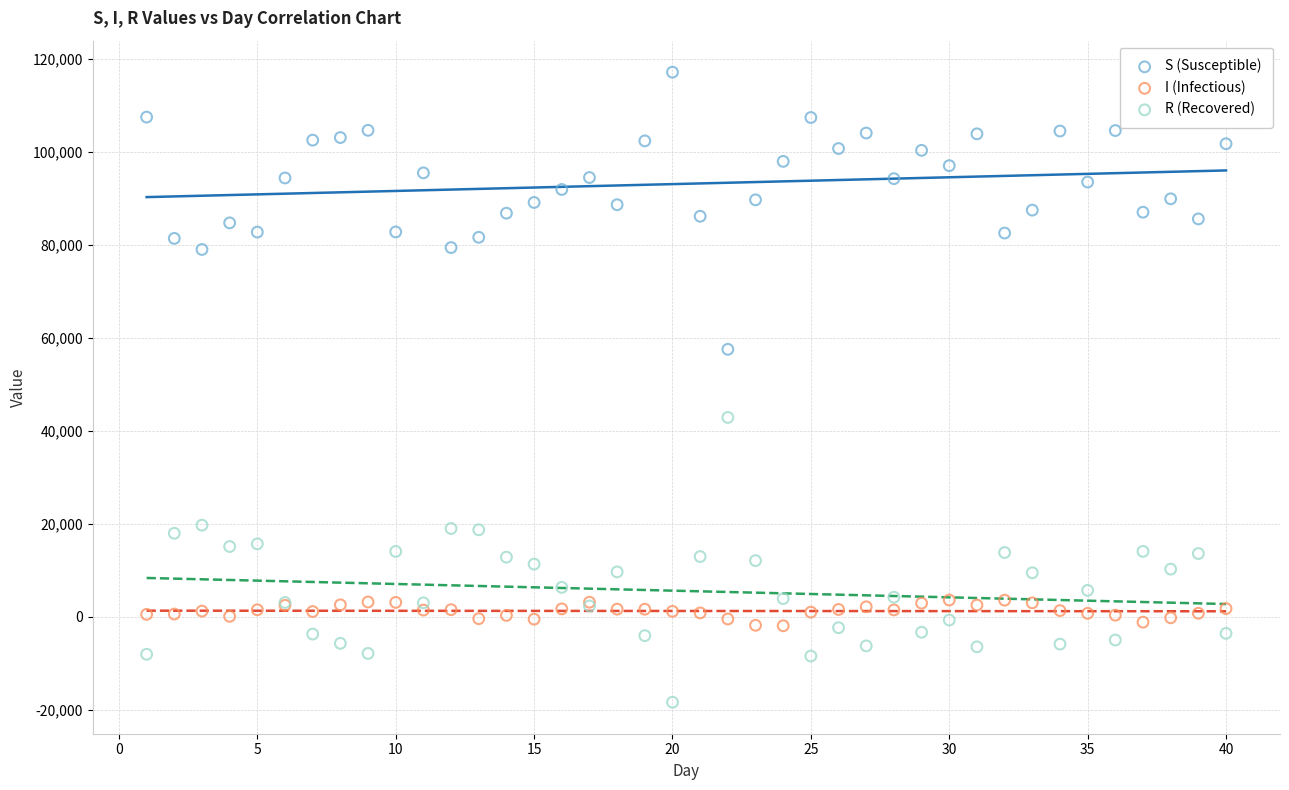

Across all series, what Y value is closest to 49415?

42905.5